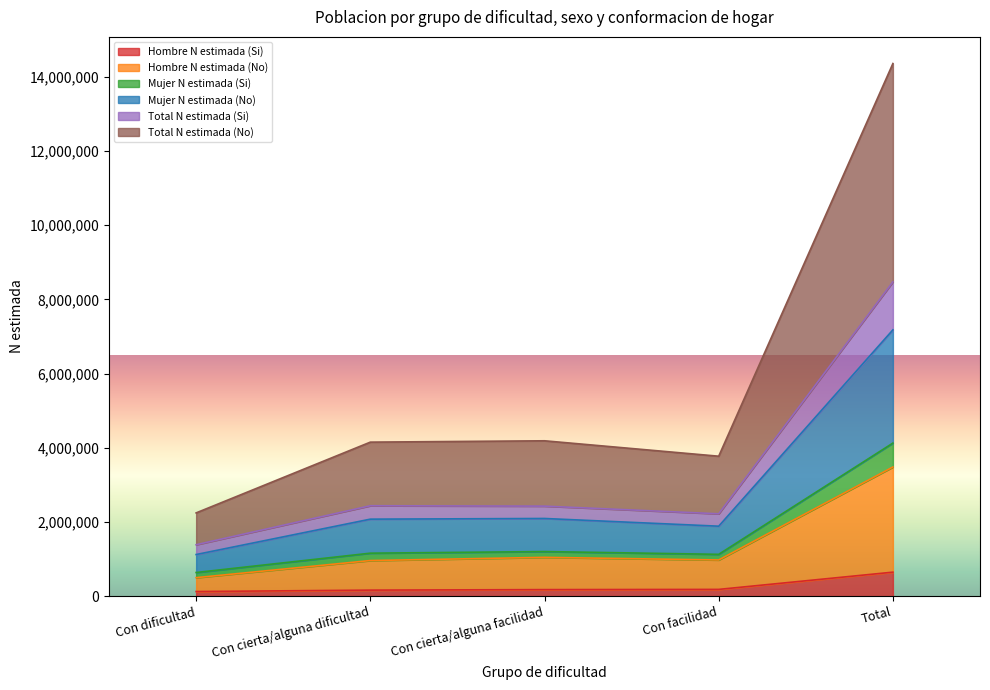

True or false: Mujer N estimada (No) and Total N estimada (Si) cross at least once.

False